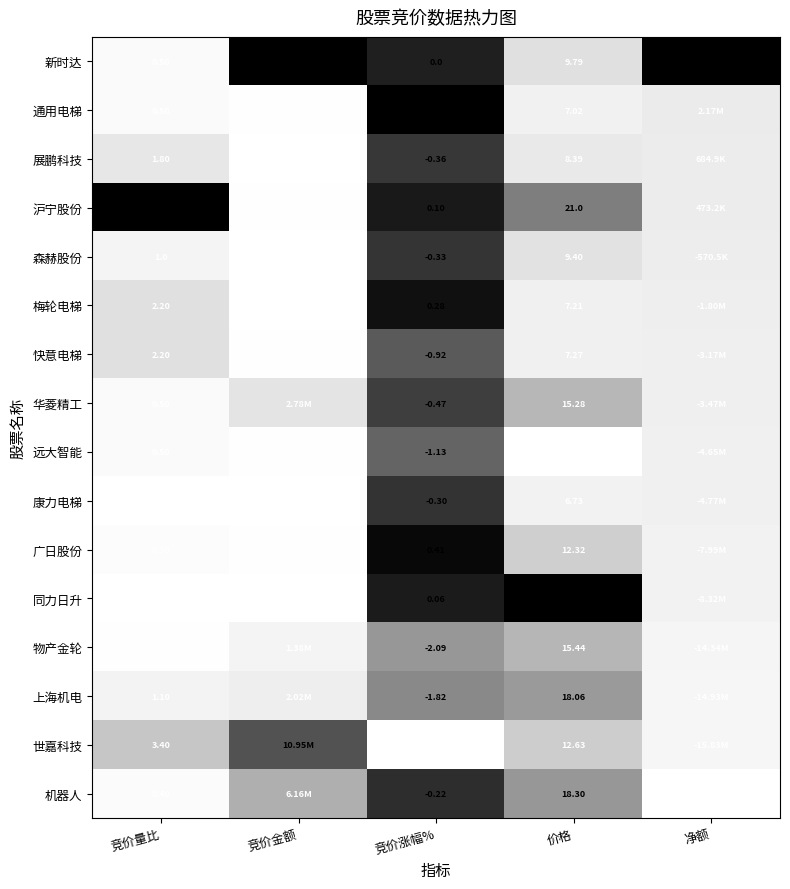

Which series changed the most between 竞价量比 and 竞价涨幅%?

沪宁股份